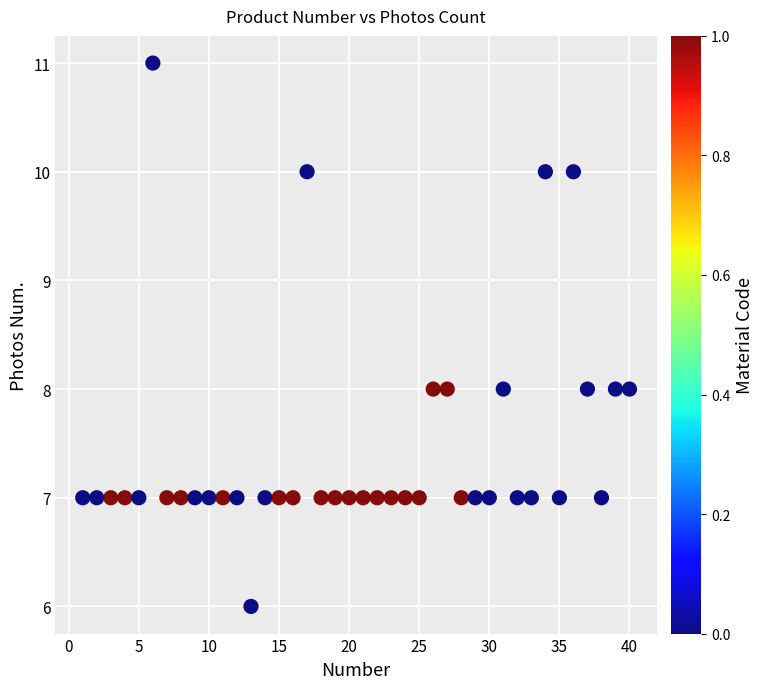

What is the range of X values (max minus min)?

39